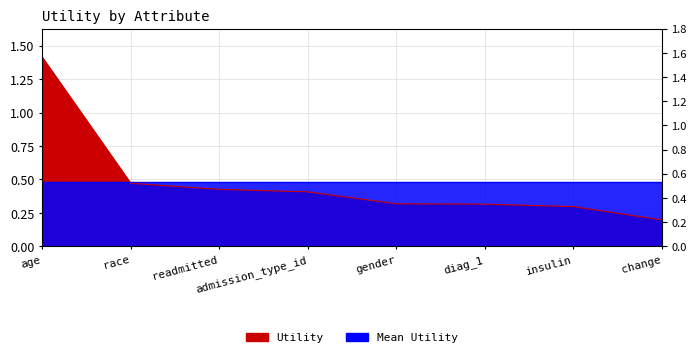

Reading left to right, extract all data points from this chart.

age=1.4	race=0.5	readmitted=0.4	admission_type_id=0.4	gender=0.3	diag_1=0.3	insulin=0.3	change=0.2